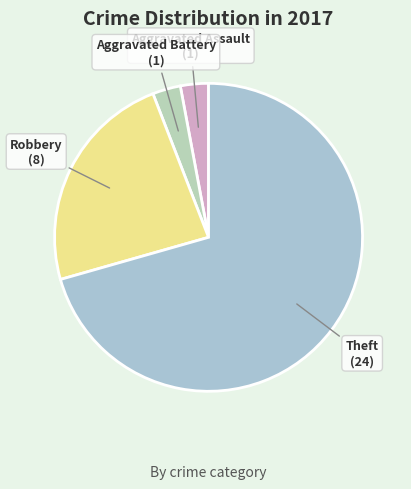

Count the number of slices in the pie.

4